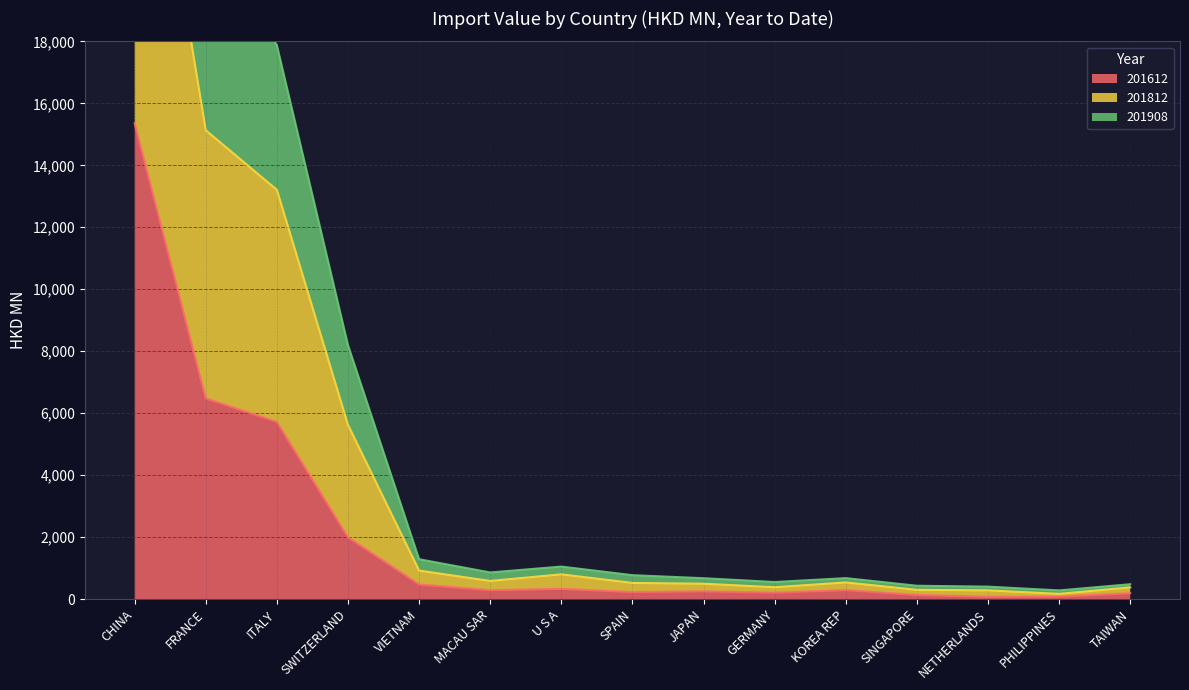

Is the value of 201612 at KOREA REP greater than the value of 201812 at SWITZERLAND?

No